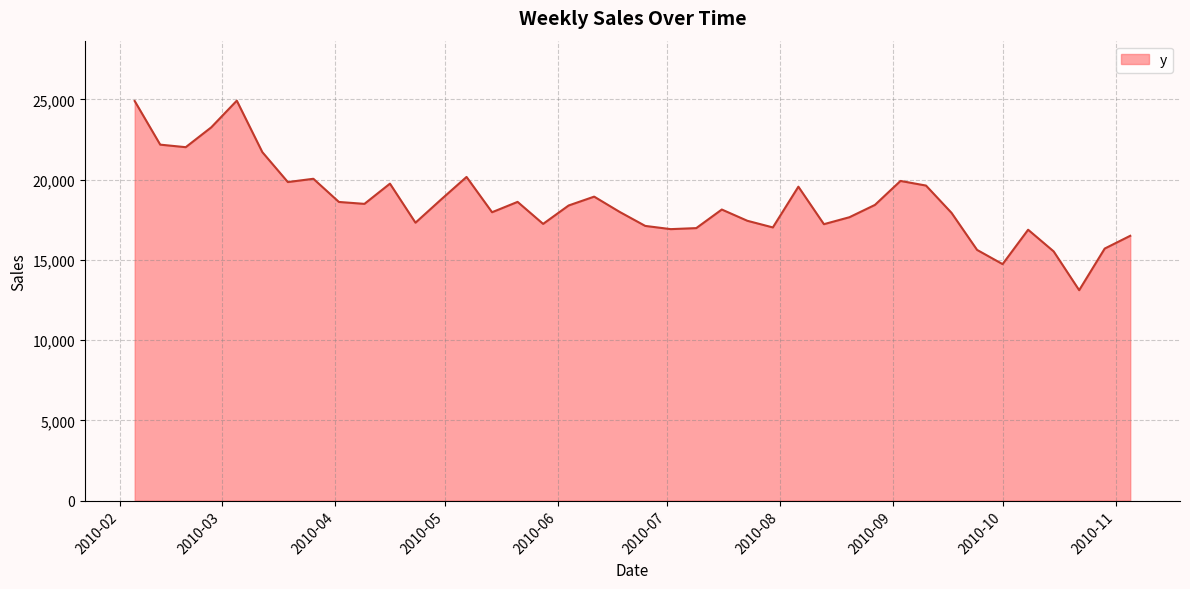

Is this an area chart (filled region under the line)?

Yes